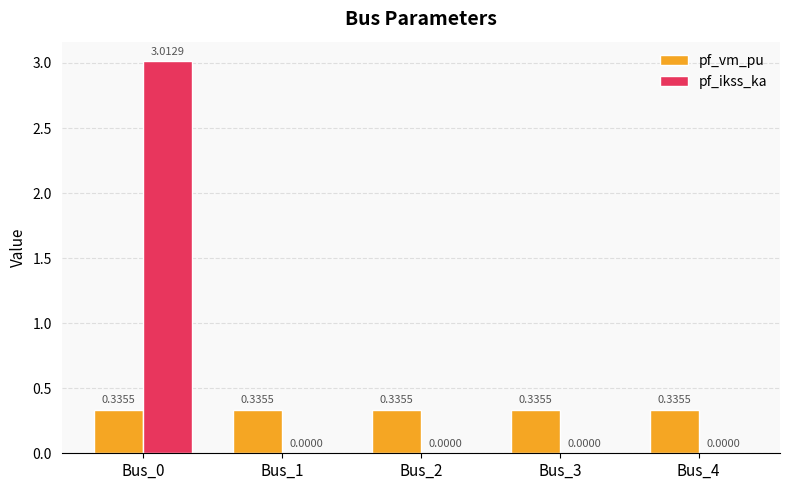

What is the sum of all pf_vm_pu values?

1.7